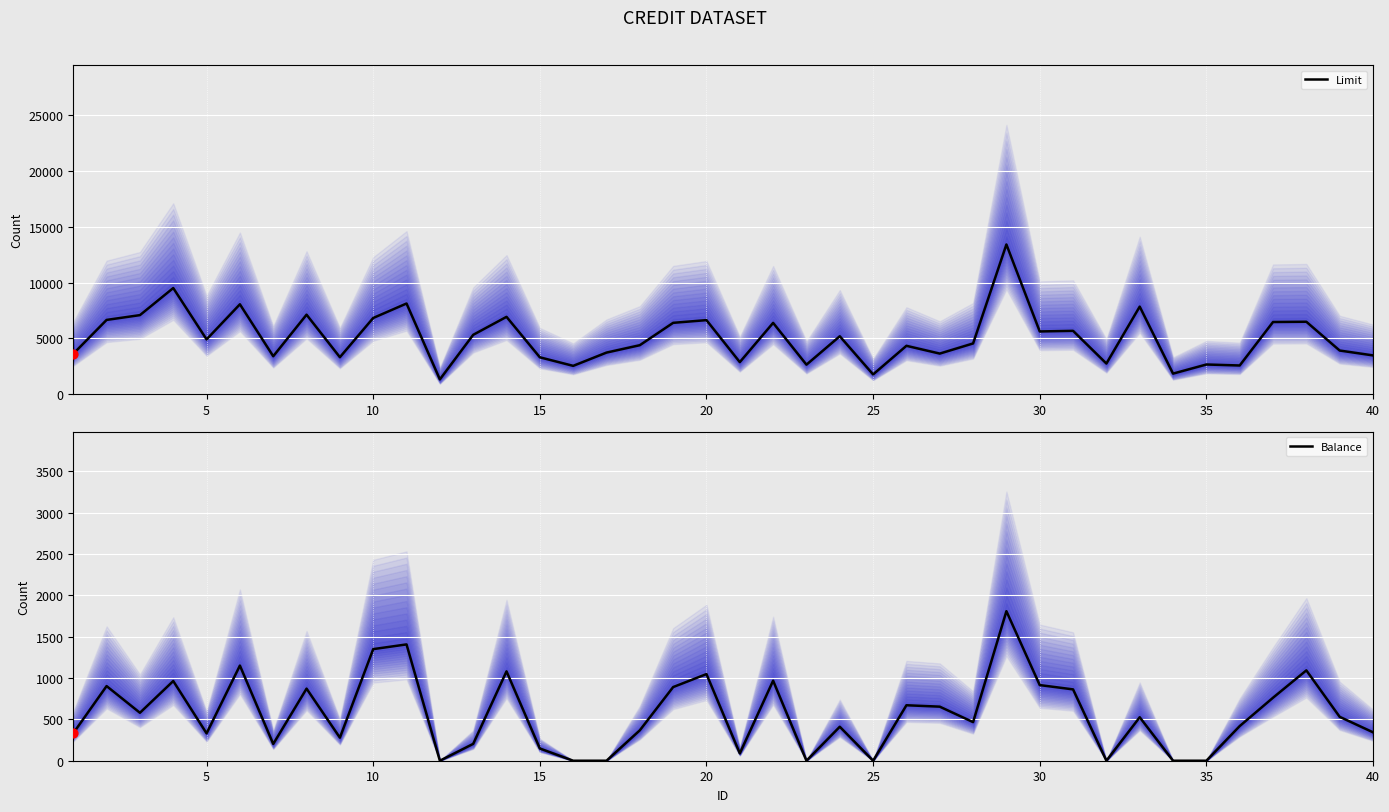

Which series reaches the minimum Y coordinate?

Balance